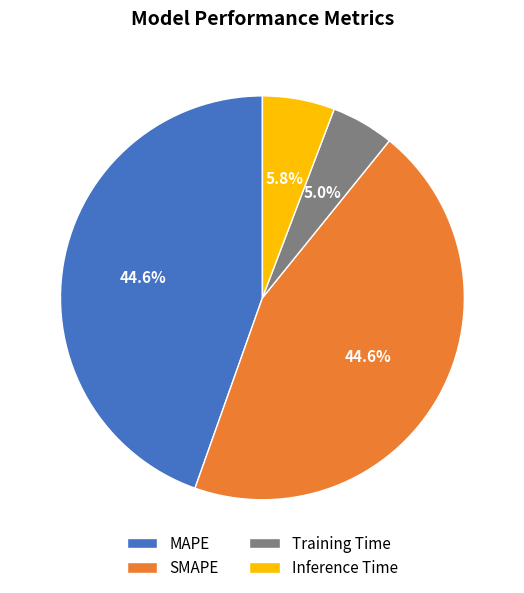

The Inference Time slice represents 12% of the pie. True or false?

False